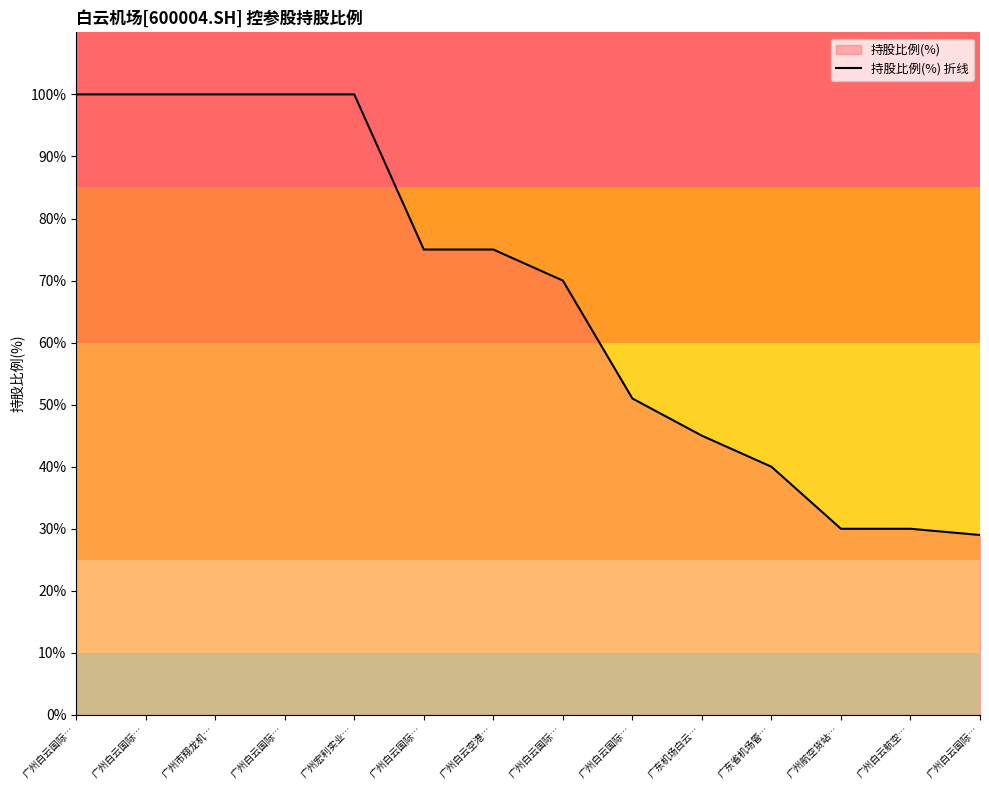

Read the value at 广州白云国际…, to the nearest 10.

80